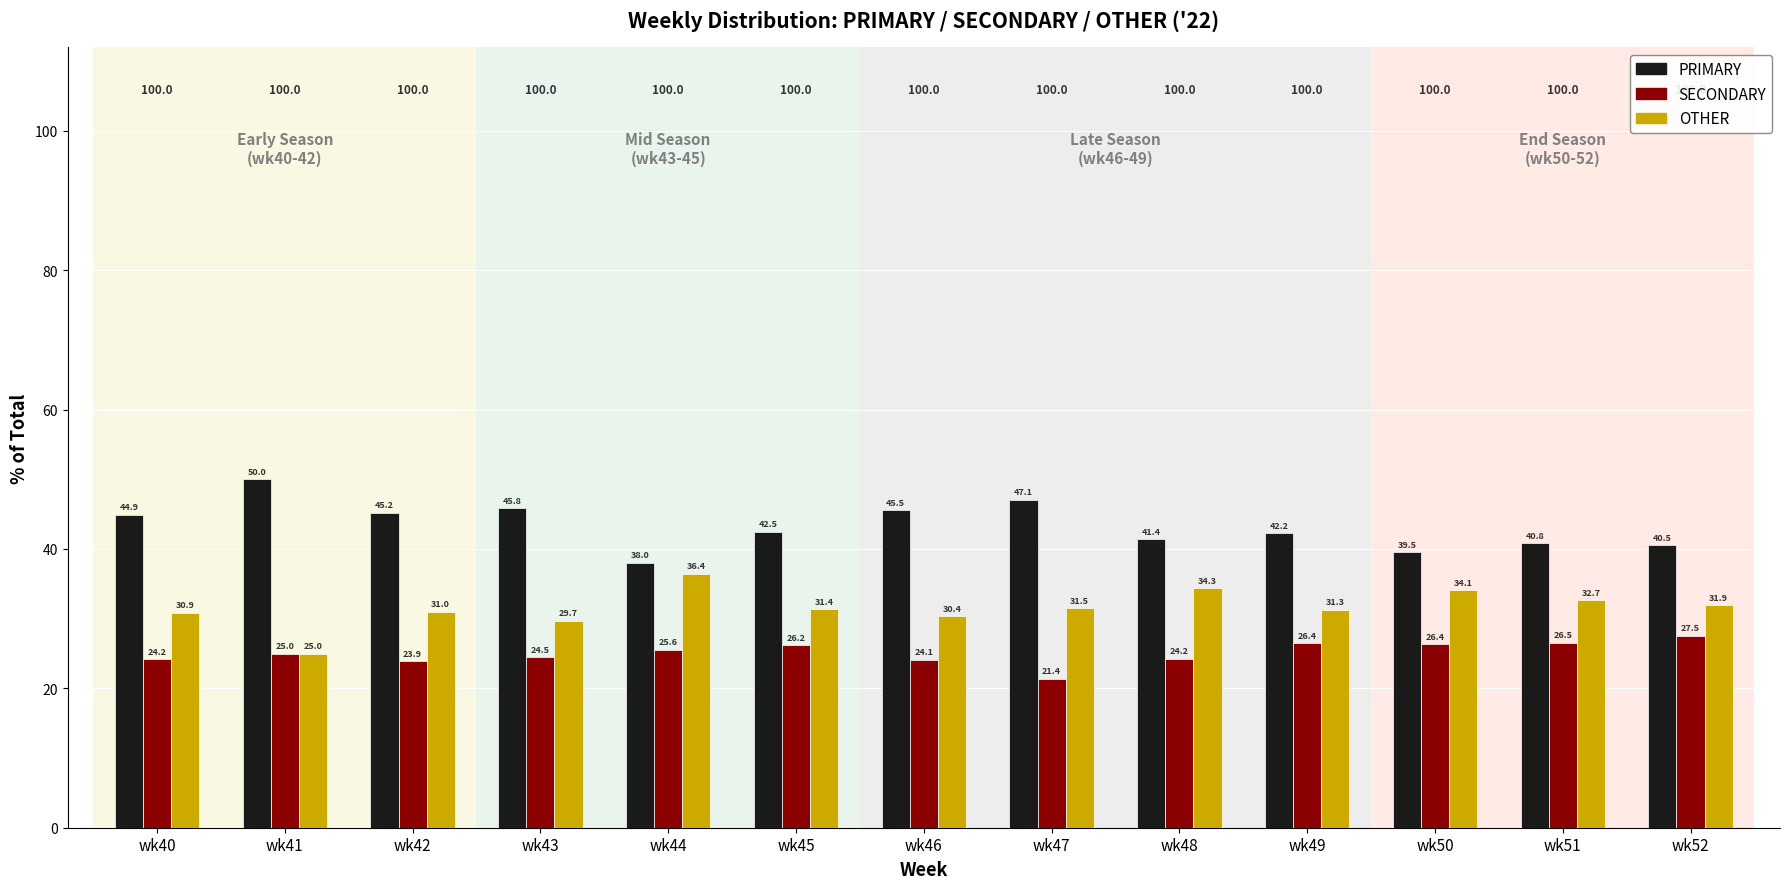

How many bars are there in each group?

3